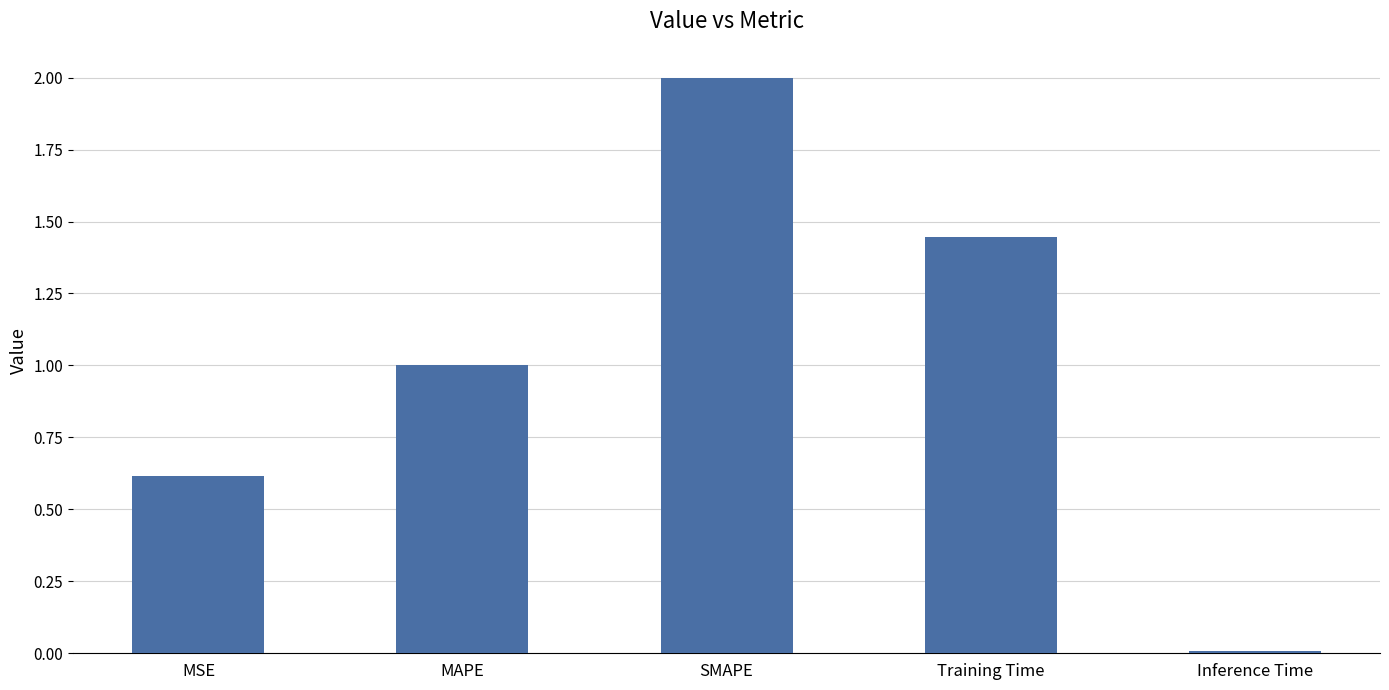

What value does the data have at MAPE?

1.0